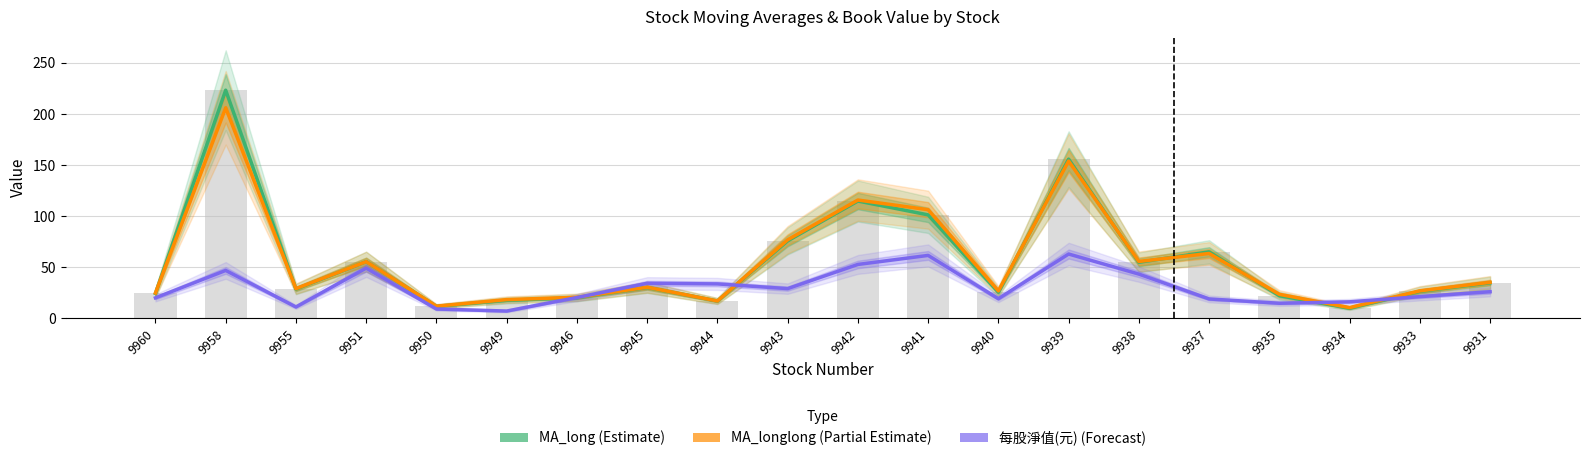

List the series in order of their peak value, lowest first.

每股淨值(元) (Forecast), MA_longlong (Partial Estimate), MA_long (Estimate)